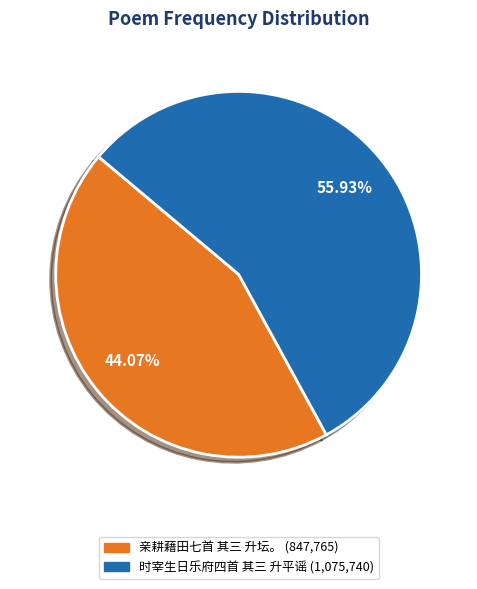

What is the ratio of the value at 亲耕藉田七首 其三 升坛。 to the value at 时宰生日乐府四首 其三 升平谣?

0.8